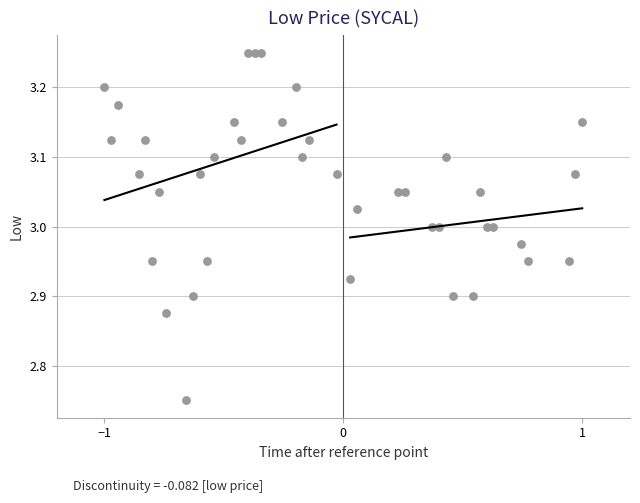

What is the range of Y values (max minus min)?

0.5